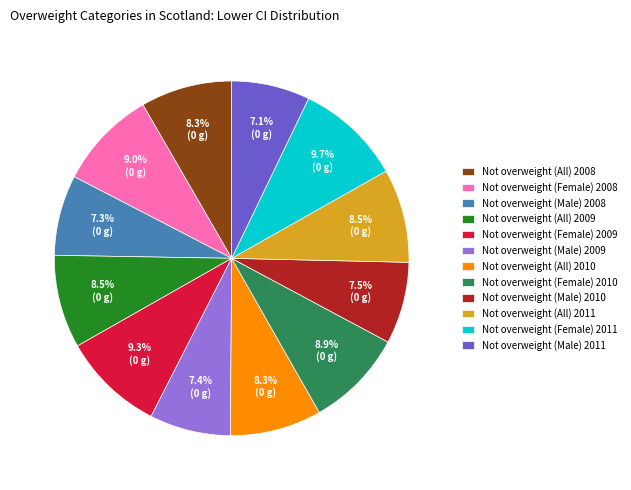

Is Not overweight (Male) 2011 the majority of the pie?

No